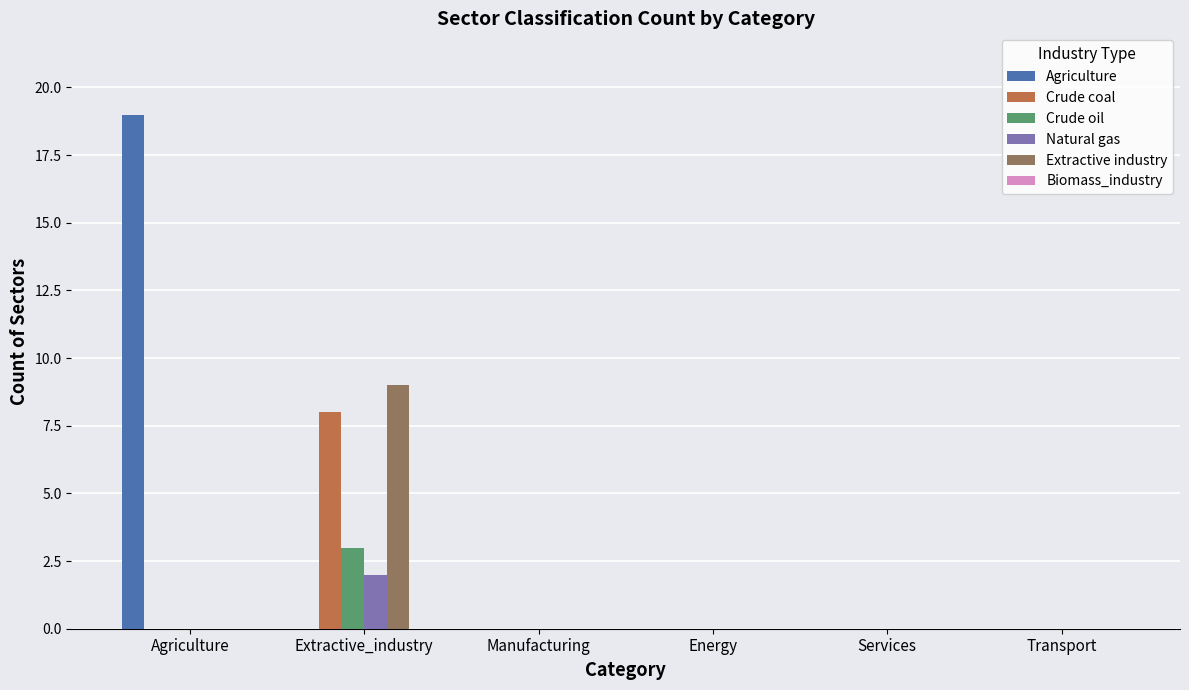

Which series has the largest total across all categories?

Agriculture